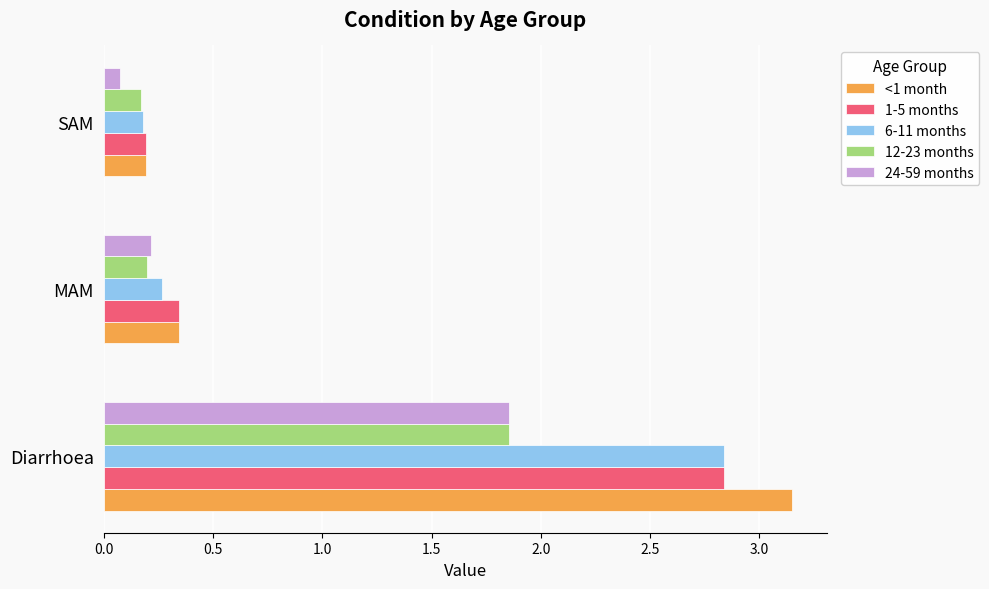

Rank the categories by 6-11 months value from lowest to highest.

SAM, MAM, Diarrhoea